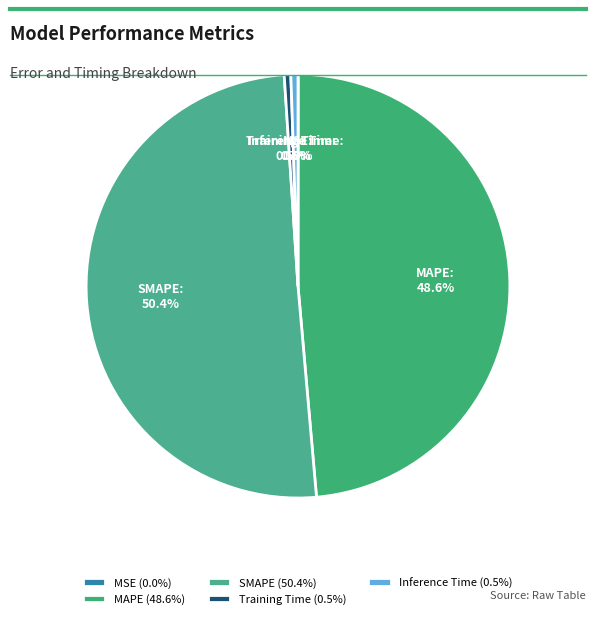

To the nearest percent, what portion does MAPE represent?

49%